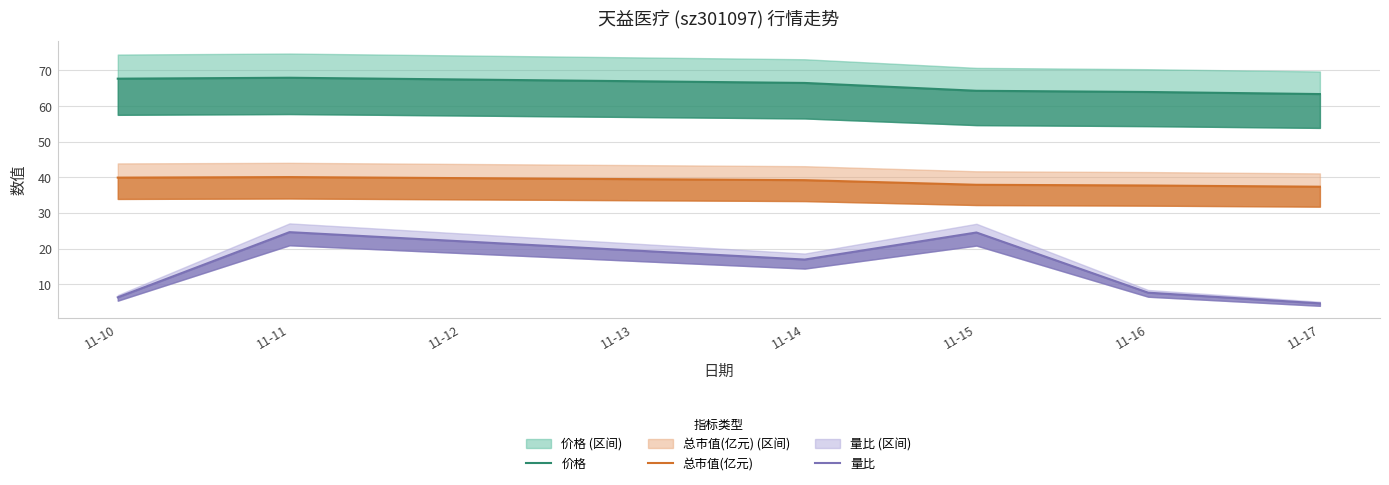

What is the sum of all 总市值(亿元) values?

232.1